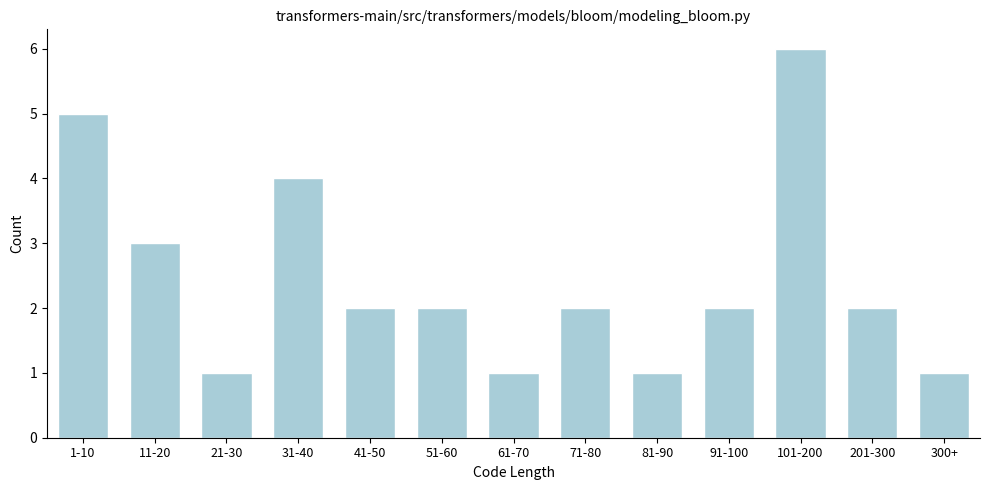

Reading left to right, transcribe all the data shown in this chart.

5	3	1	4	2	2	1	2	1	2	6	2	1